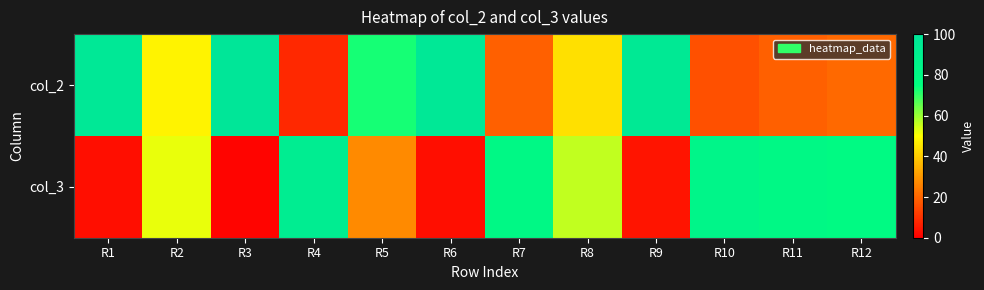

Which label corresponds to the largest value in the chart?

R3